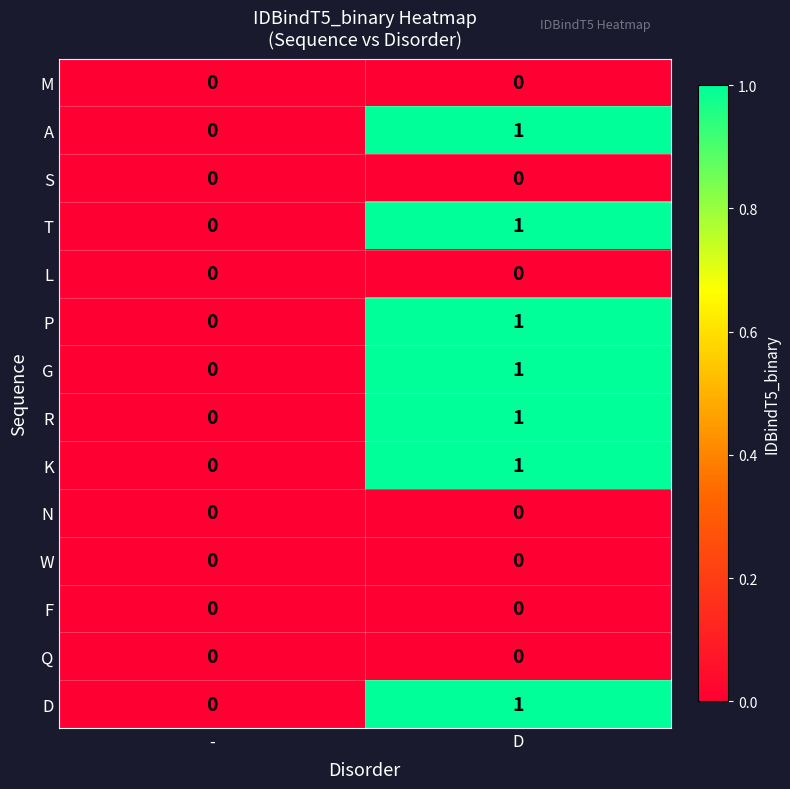

True or false: G has a value of -1 at -.

False